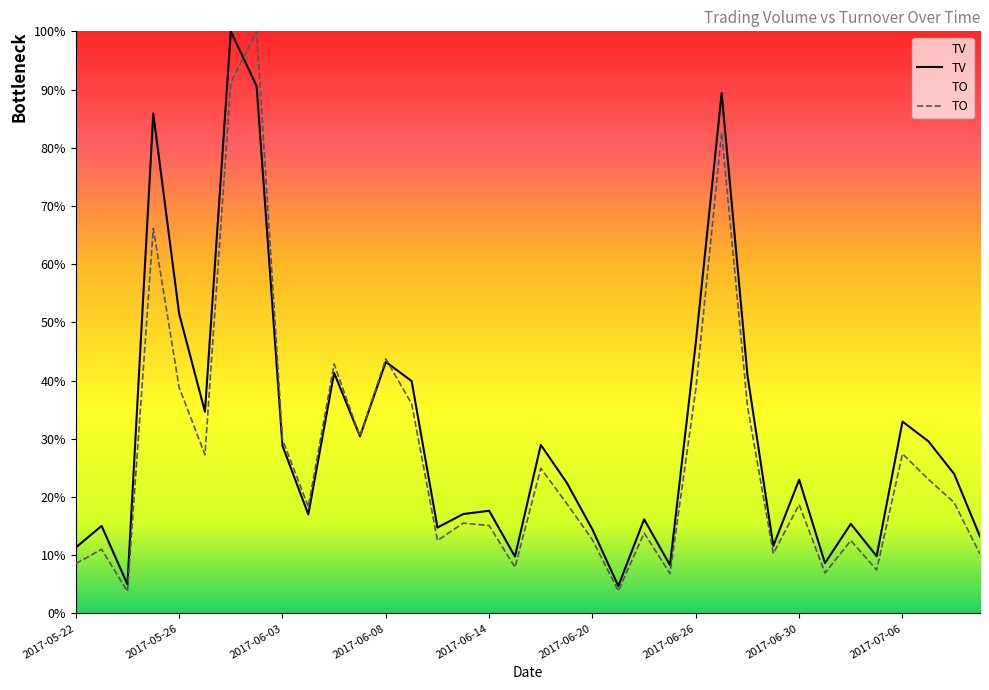

What is the smallest value displayed?

3.8